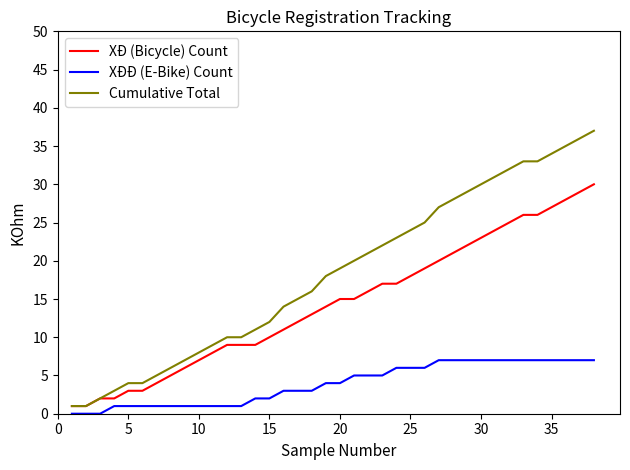

Which series has the widest spread of values?

Cumulative Total